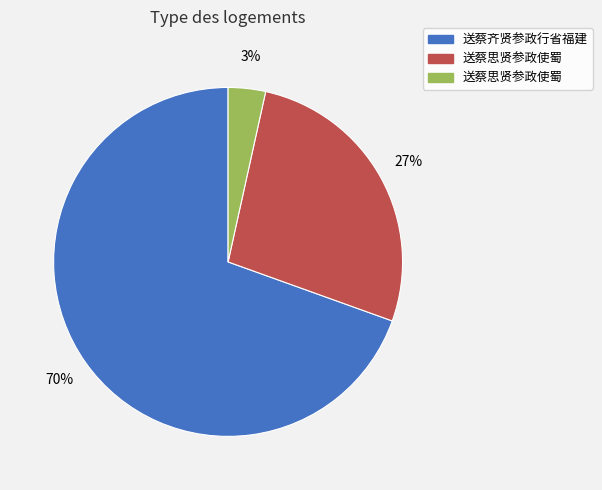

To the nearest percent, what is the average slice percentage?

33%